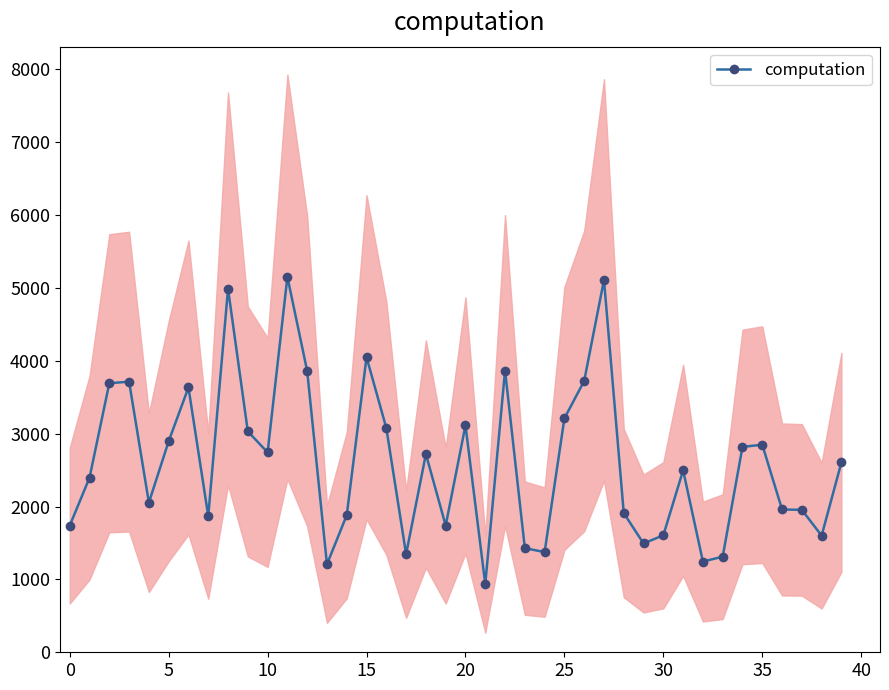

What is the minimum value for computation?

936.5